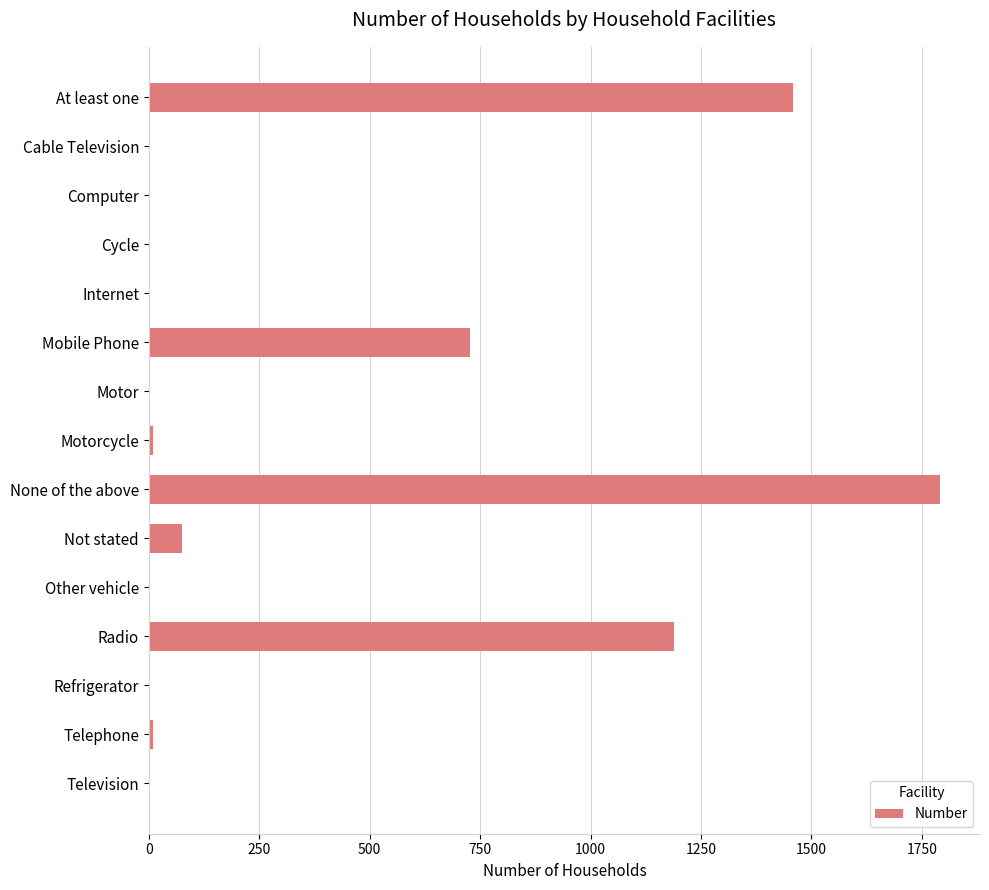

What is the maximum value shown in the chart?

1792